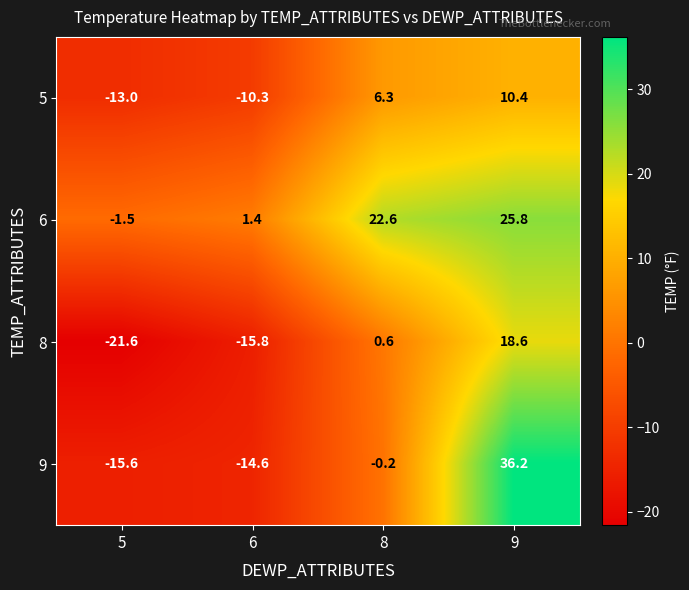

What is the sum of all 5 values?

-6.6